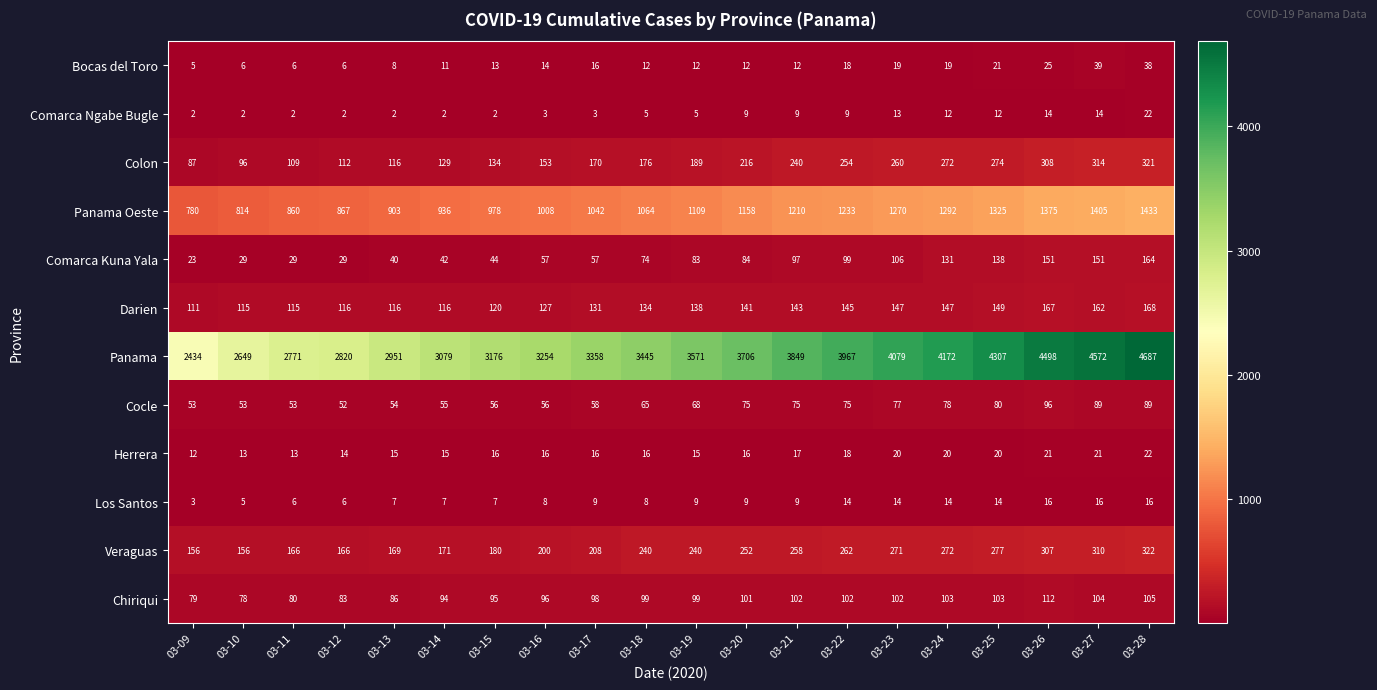

At how many categories does at least one series exceed 770?

20